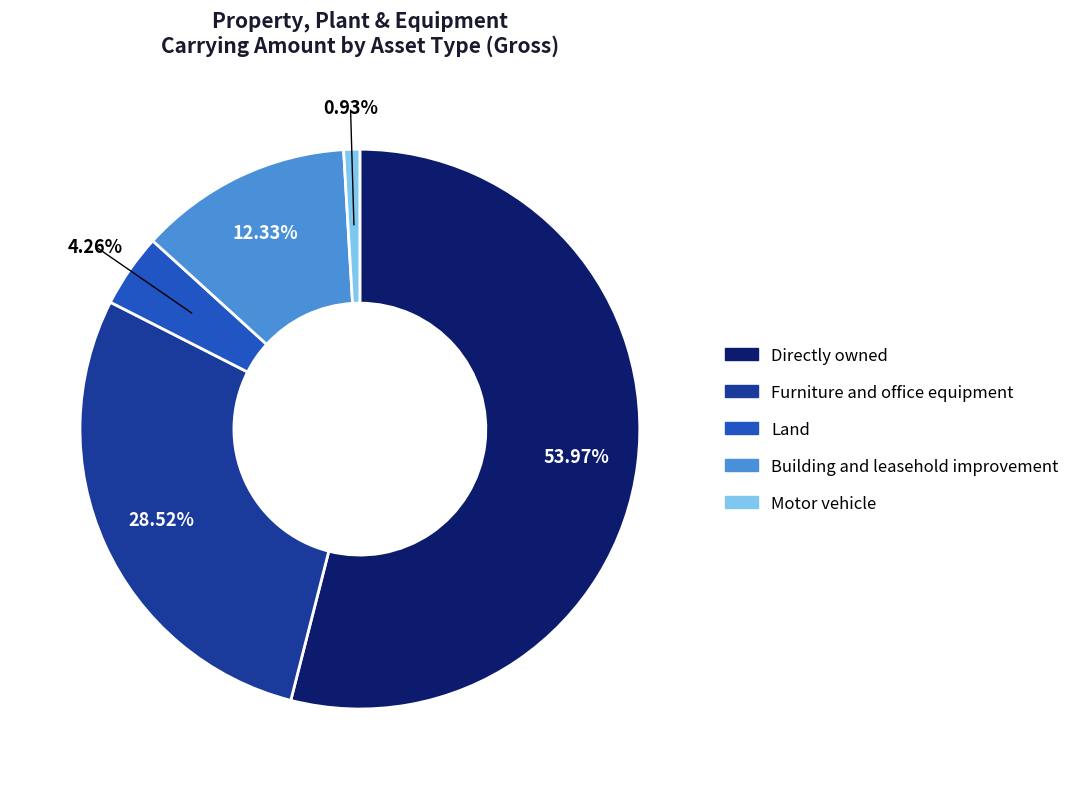

True or false: Land accounts for 12% of the total.

False